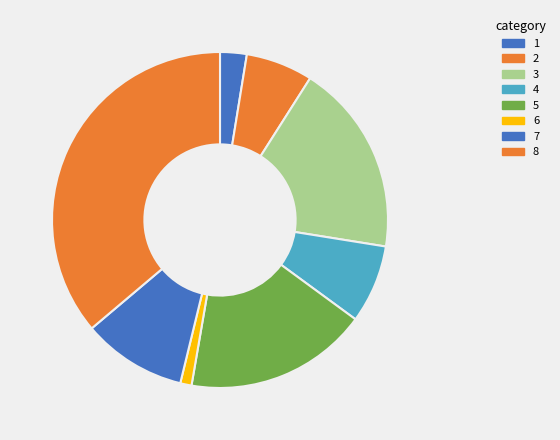

How many segments does this pie chart have?

8